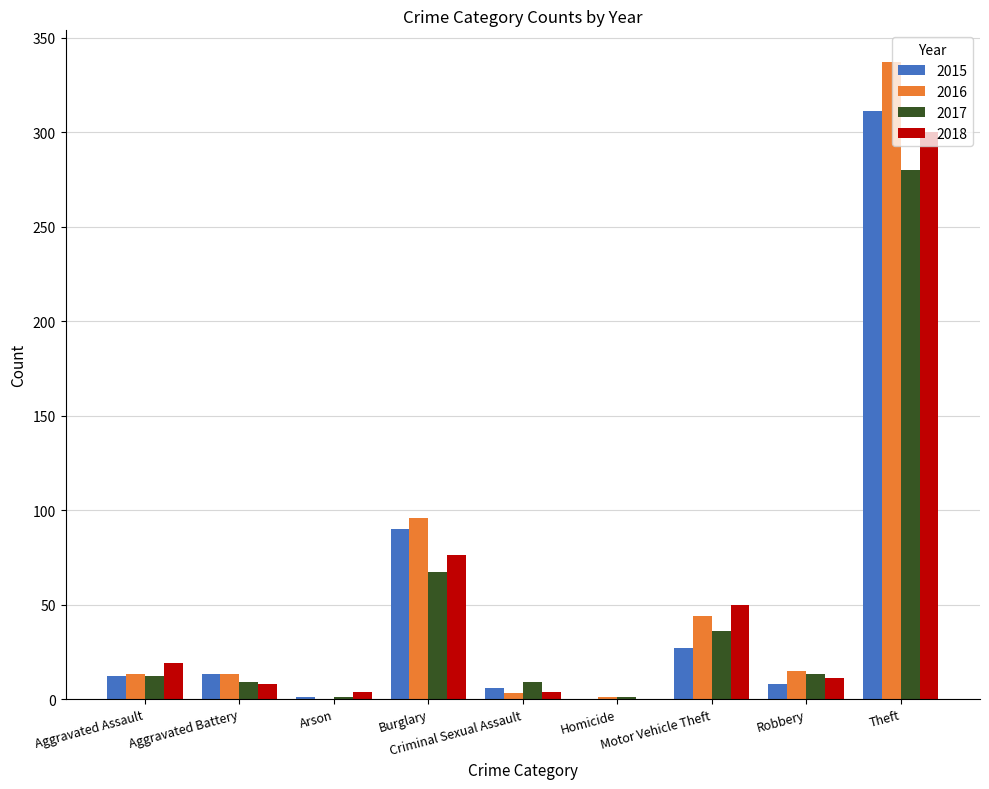

Which category has the highest value in the 2015 series?

Theft